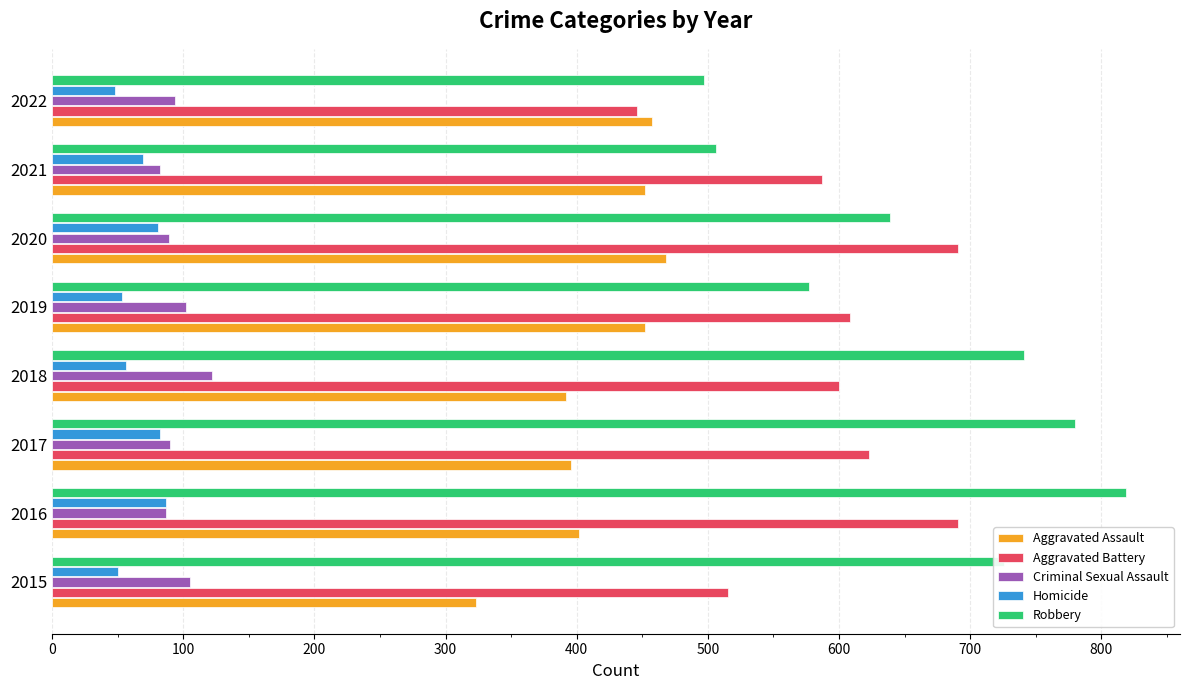

What is the difference between the highest and lowest values at 2020?

610